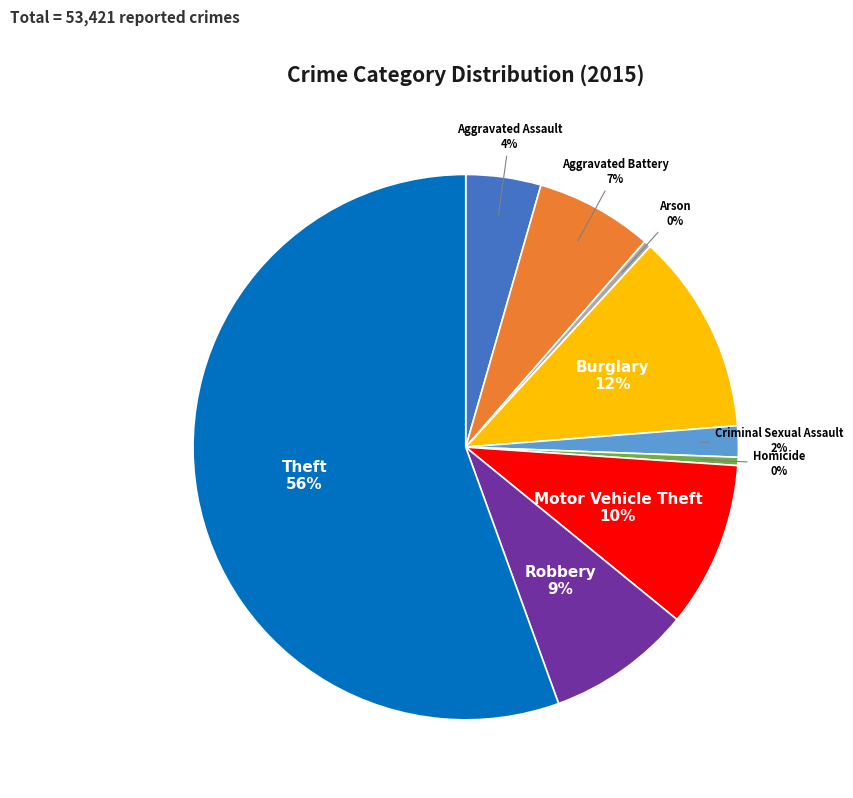

To the nearest percent, what is the average slice percentage?

11%